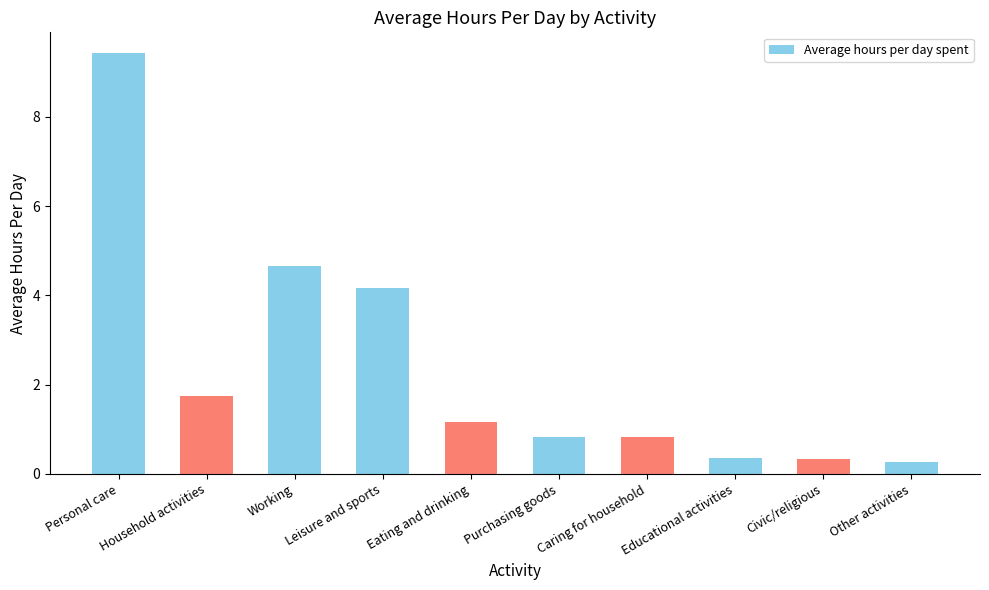

What is the sum of the values at Educational activities and Purchasing goods?

1.2